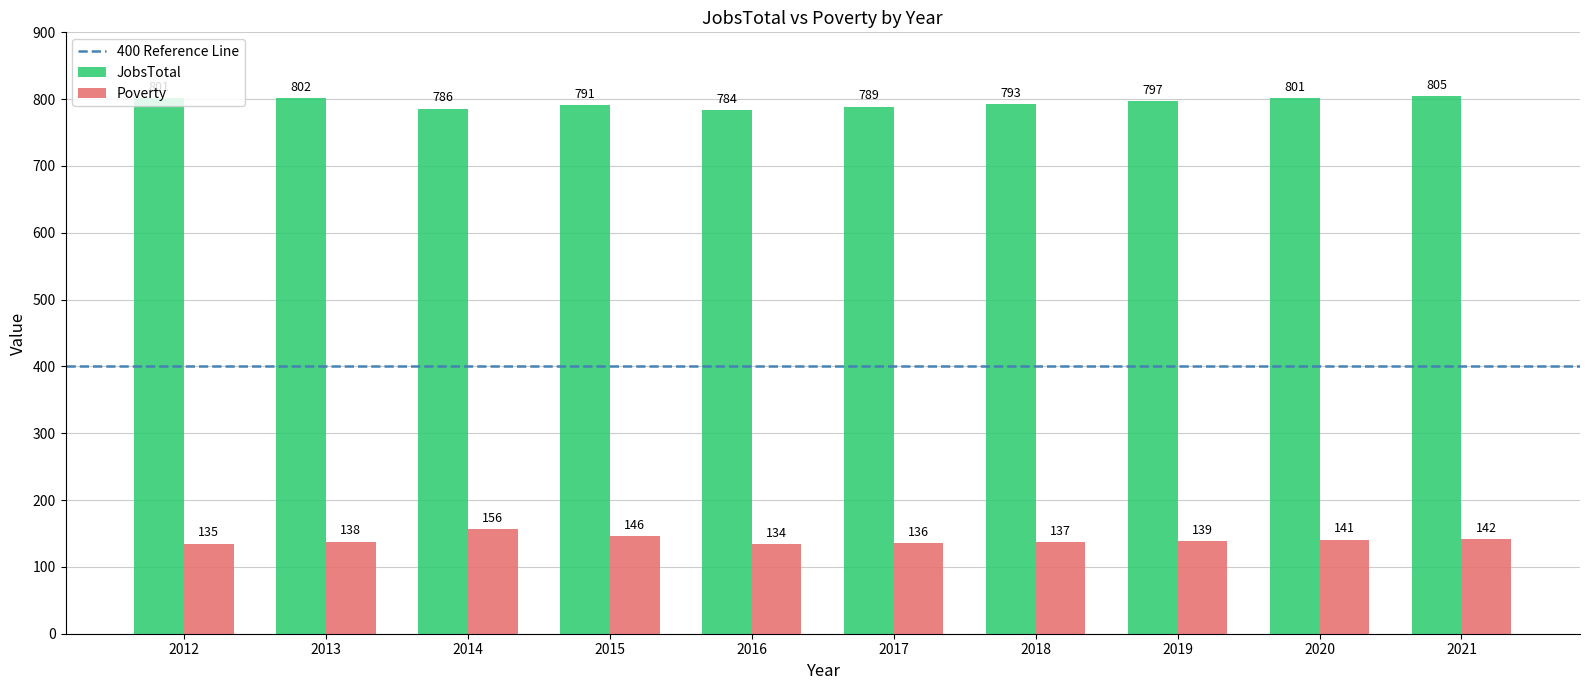

Rank the categories by Poverty value from highest to lowest.

2014, 2015, 2021, 2020, 2019, 2013, 2018, 2017, 2012, 2016